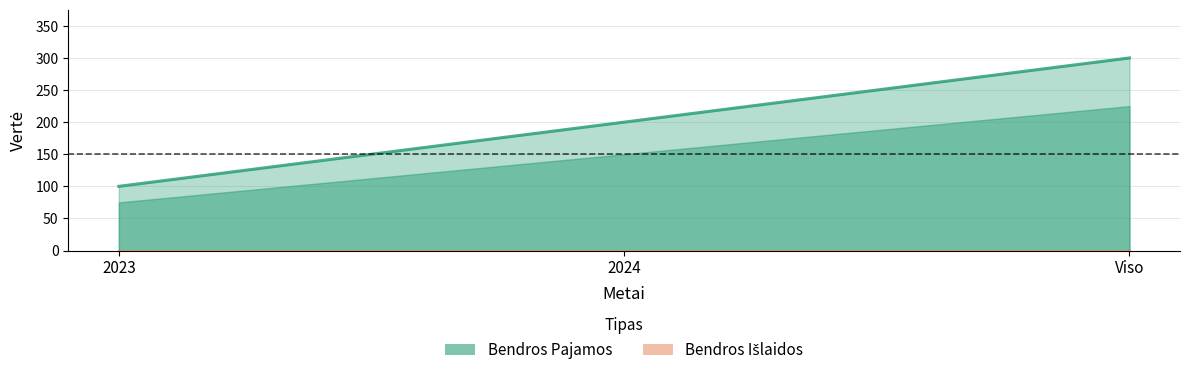

Reading left to right, list all the values displayed in this chart.

Bendros Pajamos: 2023=100	2024=200	Viso=300
Bendros Išlaidos: 2023=0	2024=0	Viso=0